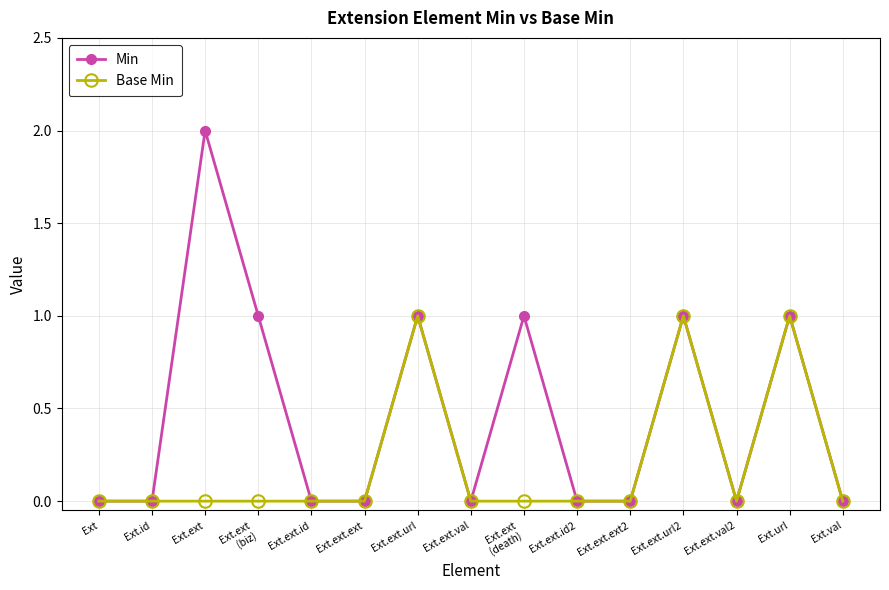

Which series has the largest range (max minus min)?

Min